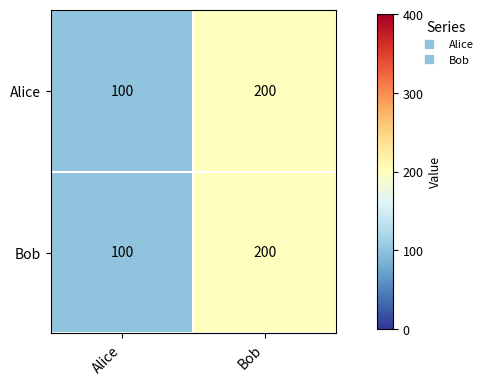

What value does the Alice series have at Alice, to the nearest 5?

100